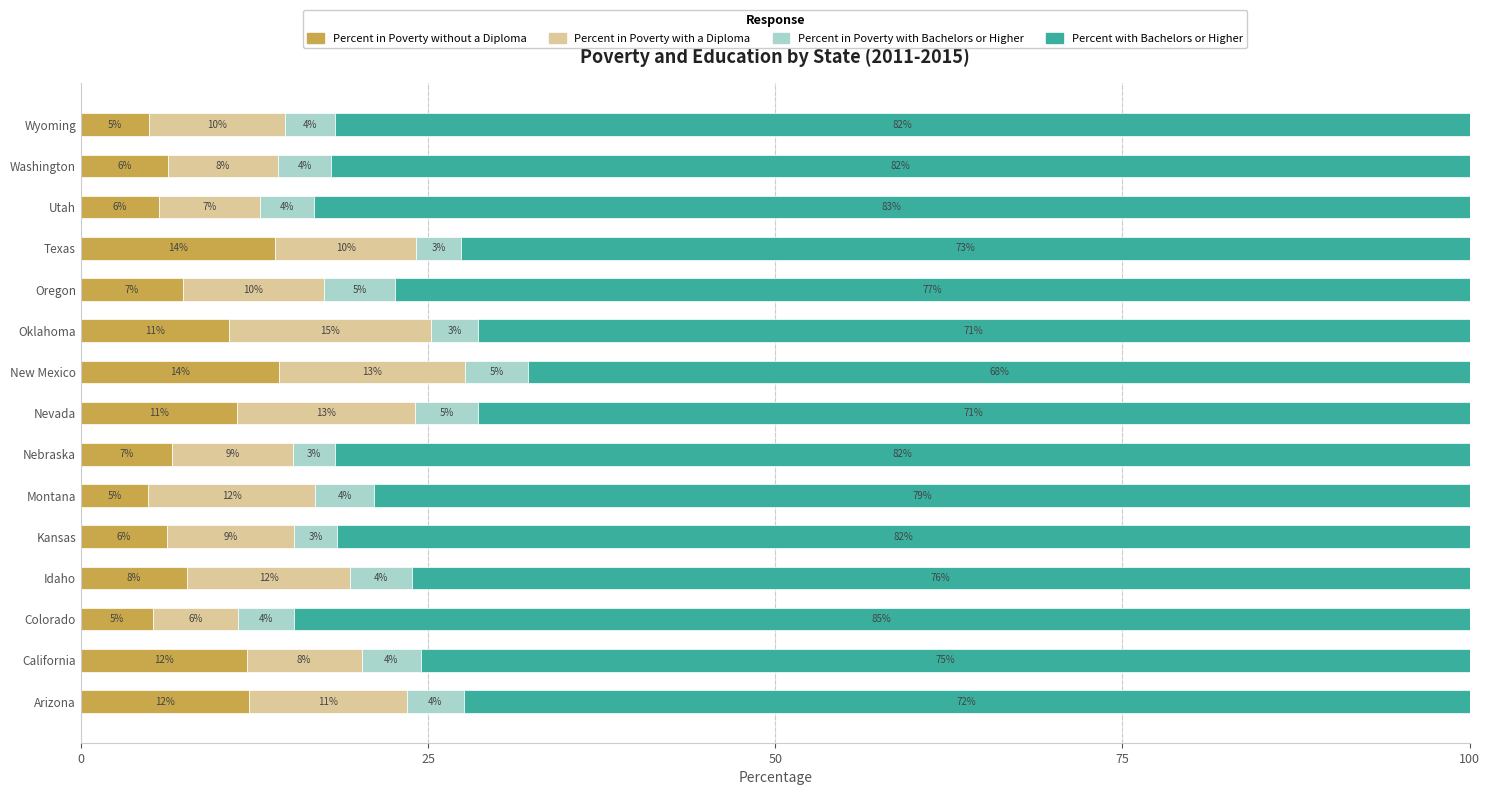

True or false: Percent in Poverty without a Diploma has a value of 19.1 at Oklahoma.

False